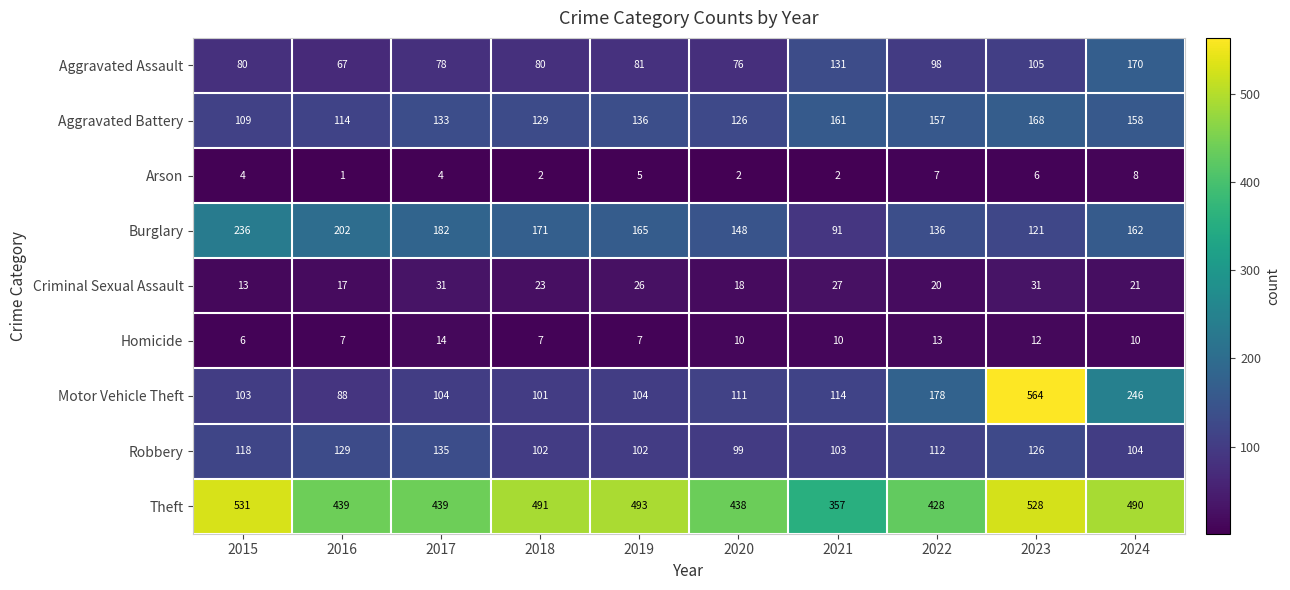

The value of Arson at 2018 is 1. True or false?

False